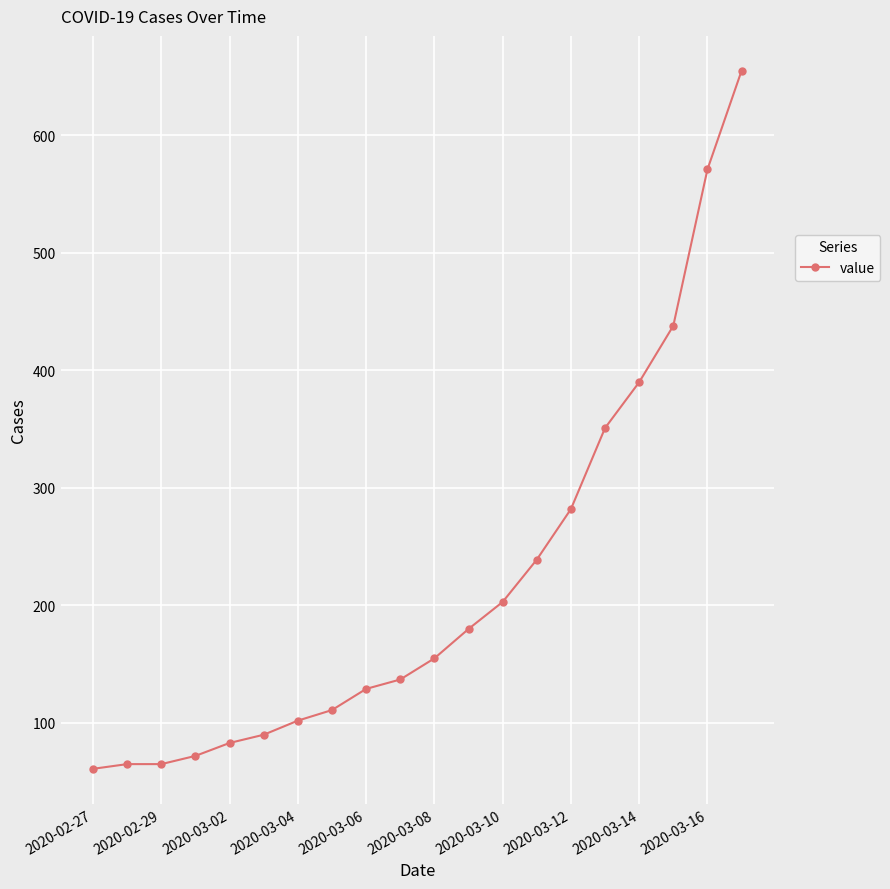

How many distinct data groups are displayed?

1